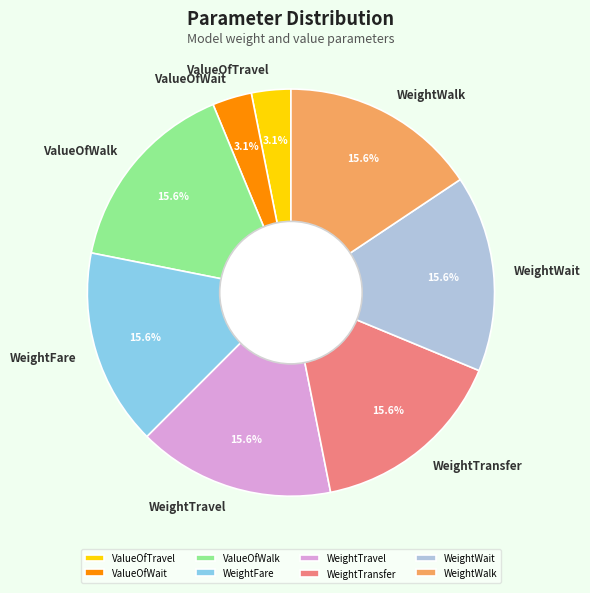

What portion of the pie excludes WeightTravel?

84.4%